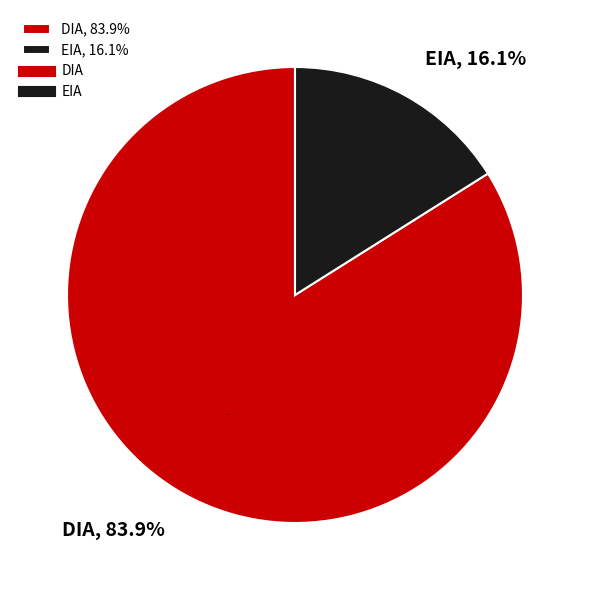

To the nearest percent, what is the average slice percentage?

50%